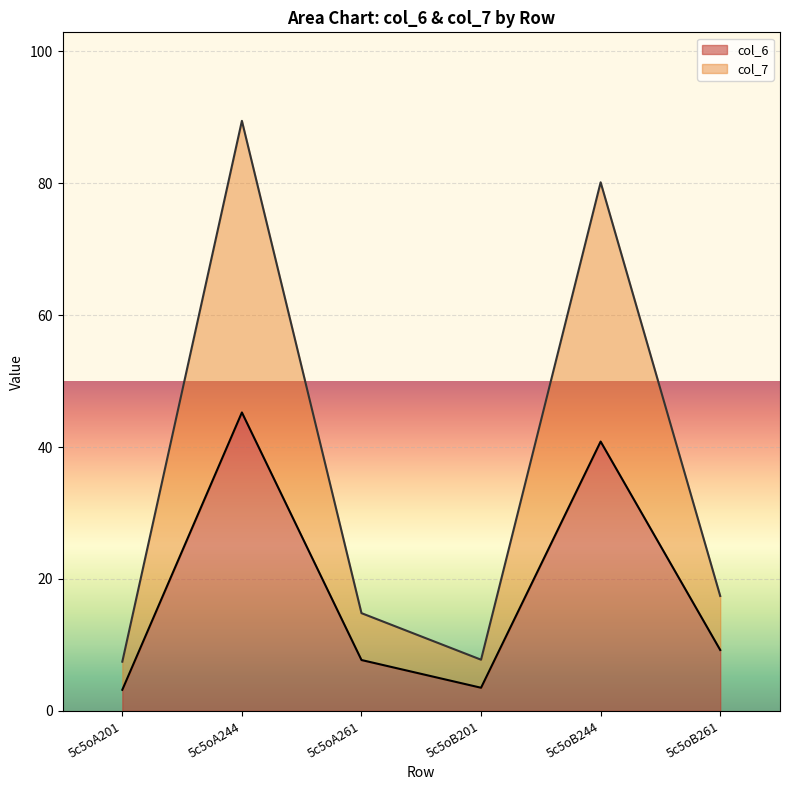

How many distinct data groups are displayed?

2